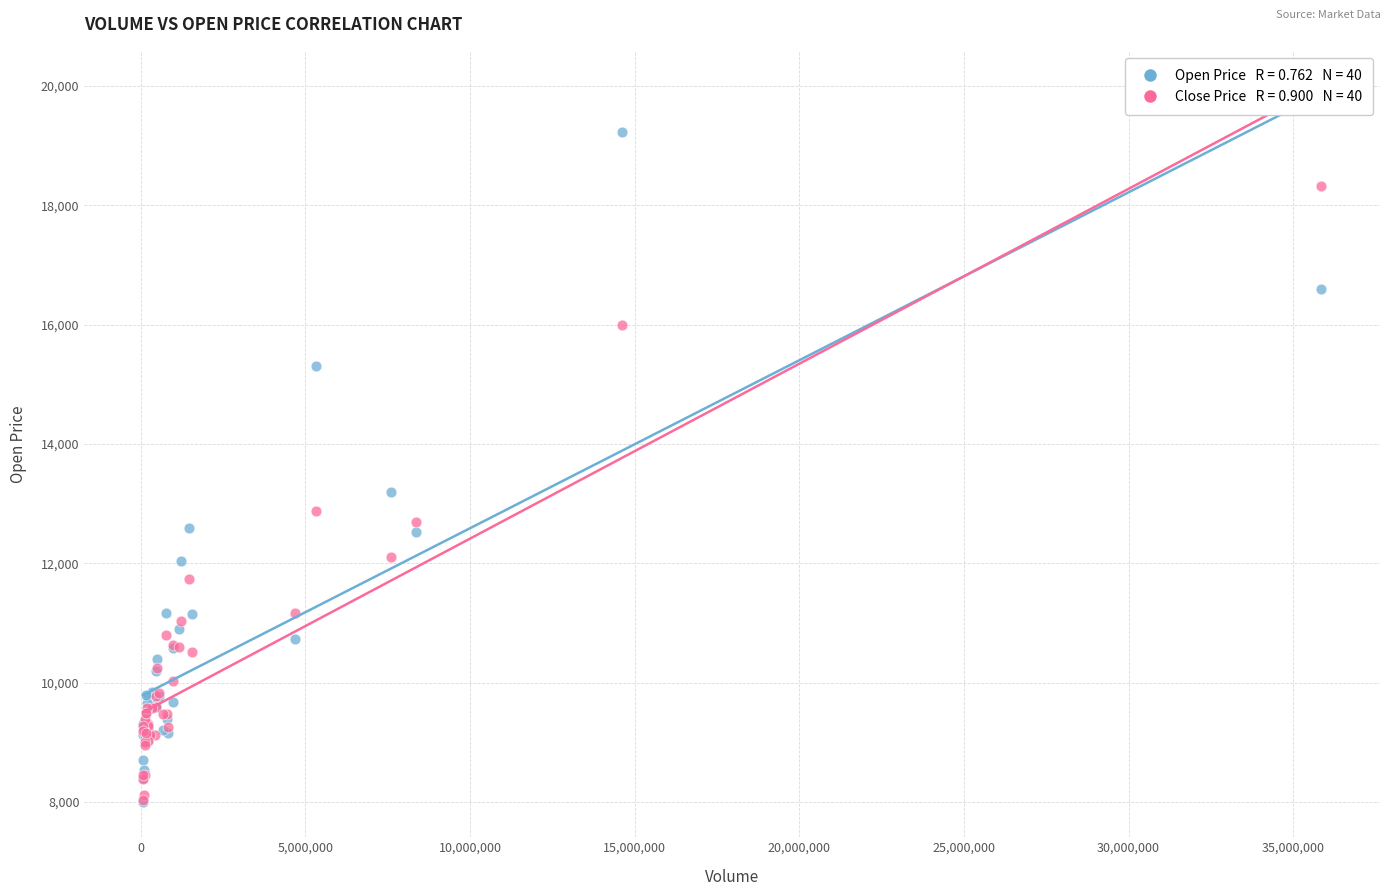

Across all series, what Y value is closest to 13615?

13200